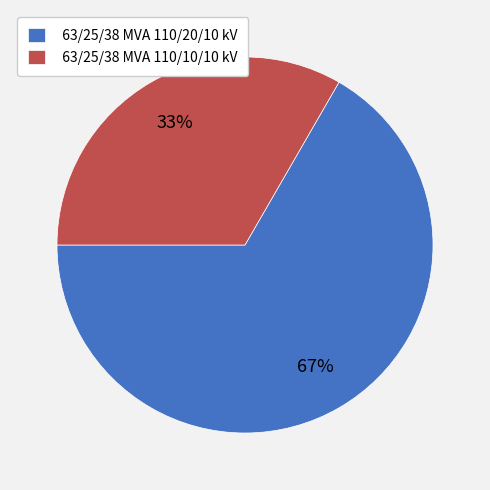

What is the majority slice?

63/25/38 MVA 110/20/10 kV